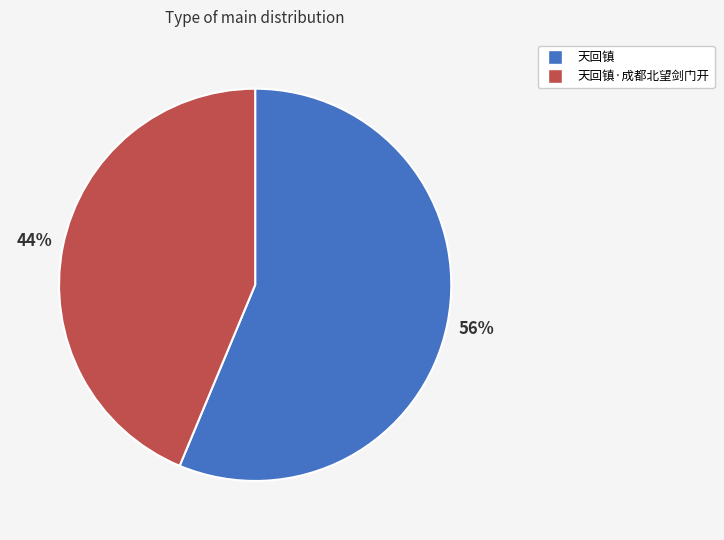

To the nearest percent, what is the average slice percentage?

50%